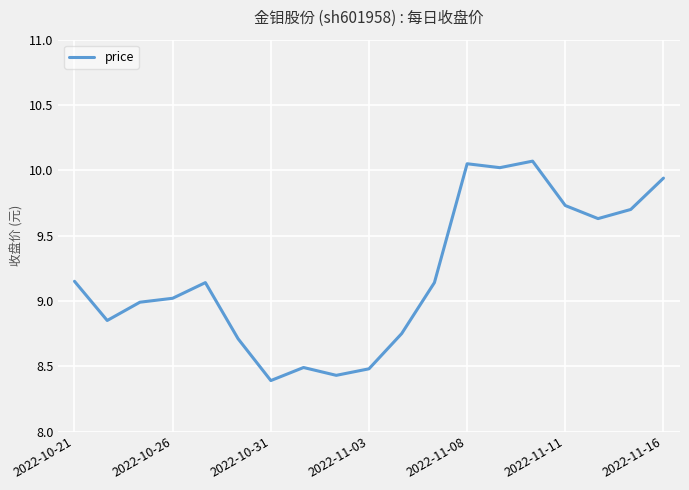

What is the smallest value displayed?

8.4